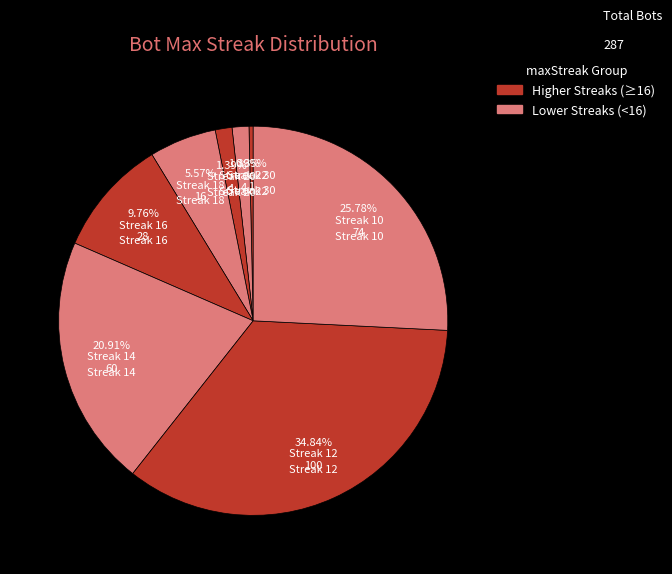

To the nearest percent, what is the difference between the largest and smallest slice percentages?

34%